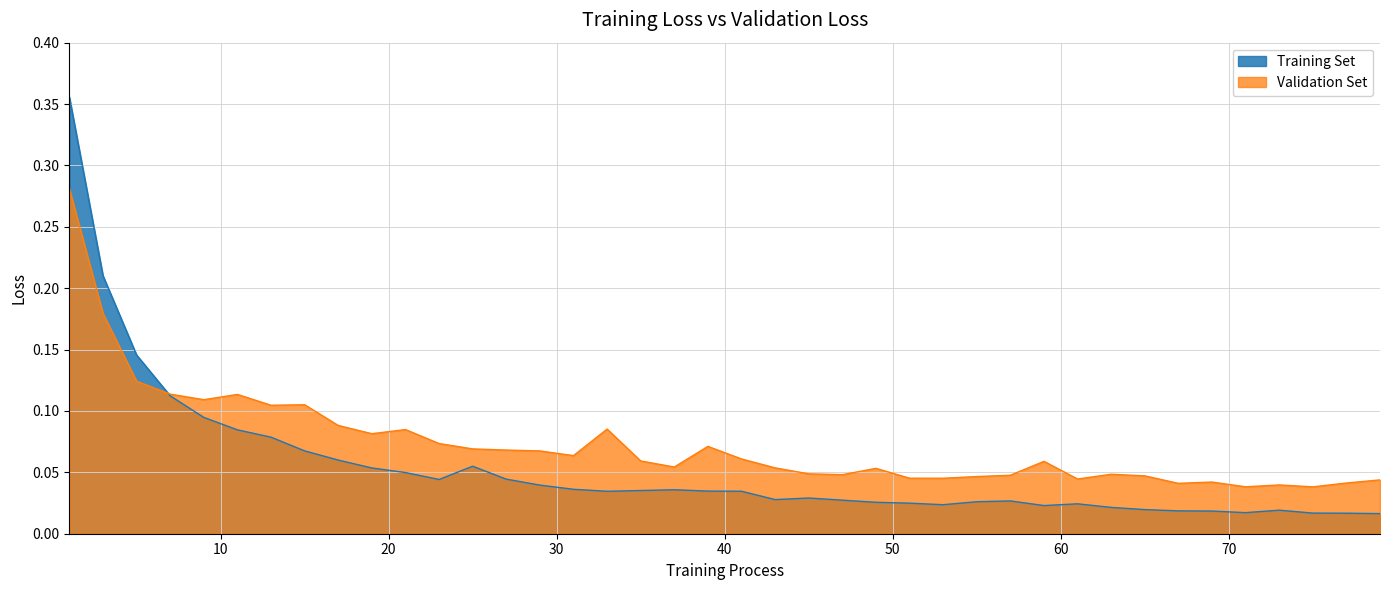

Which series ends up on top after the final intersection of Validation Set and Training Set?

Validation Set